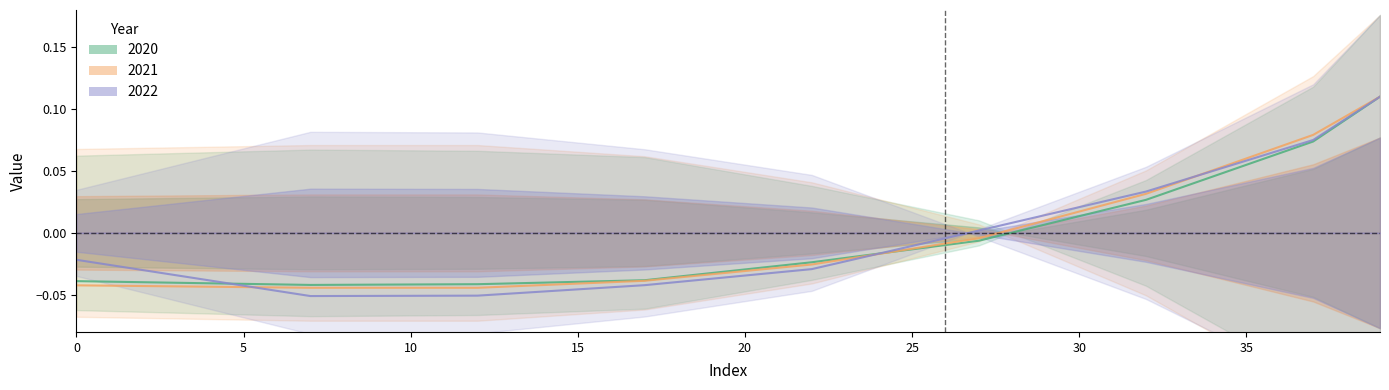

Which category has the lowest value in the 2021 series?

12